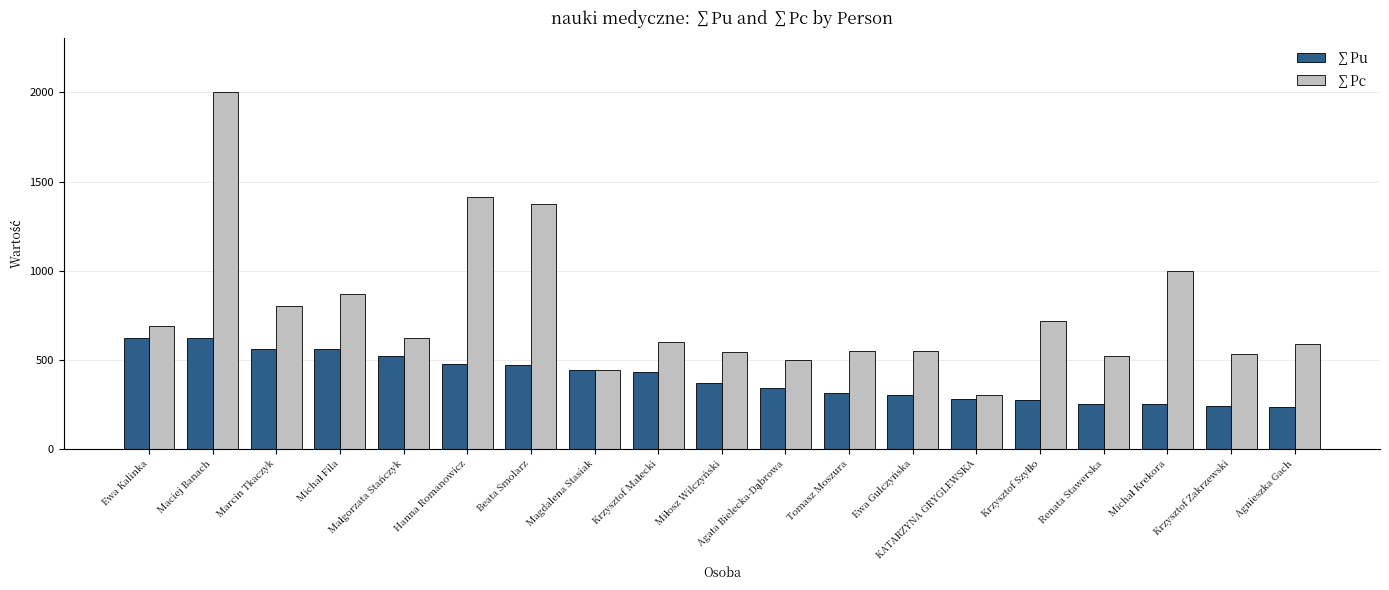

What is the total value across all series at Marcin Tkaczyk?

1360.0